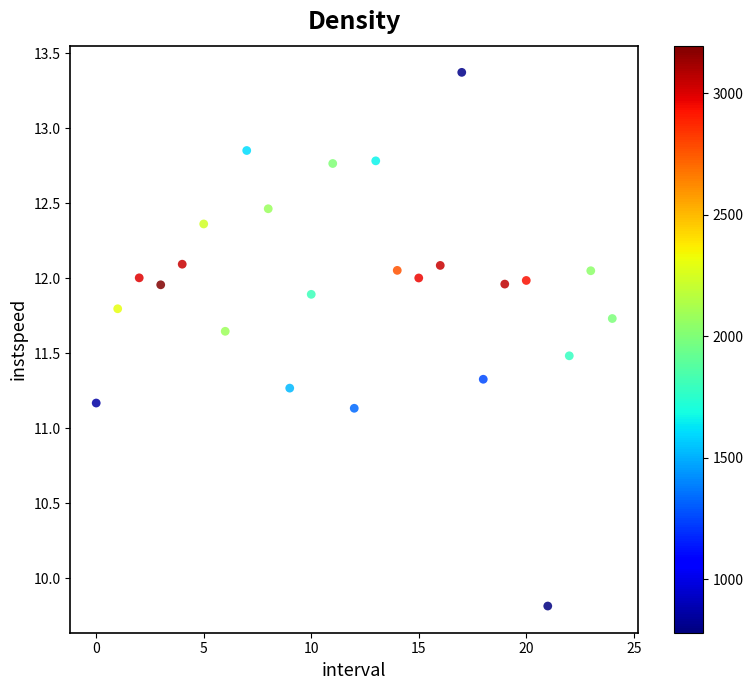

What is the range of Y values (max minus min)?

3.6